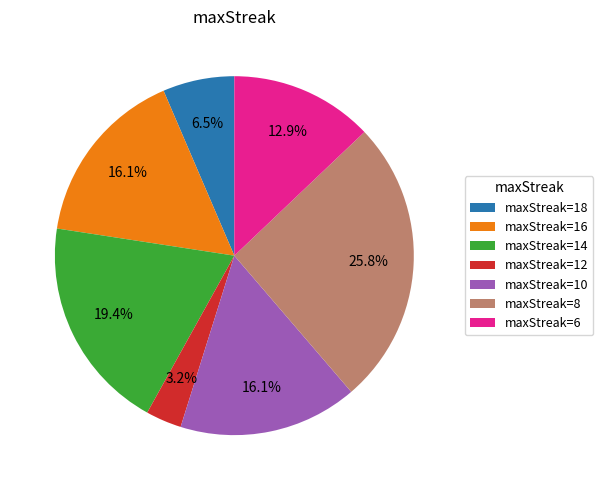

How many segments does this pie chart have?

7